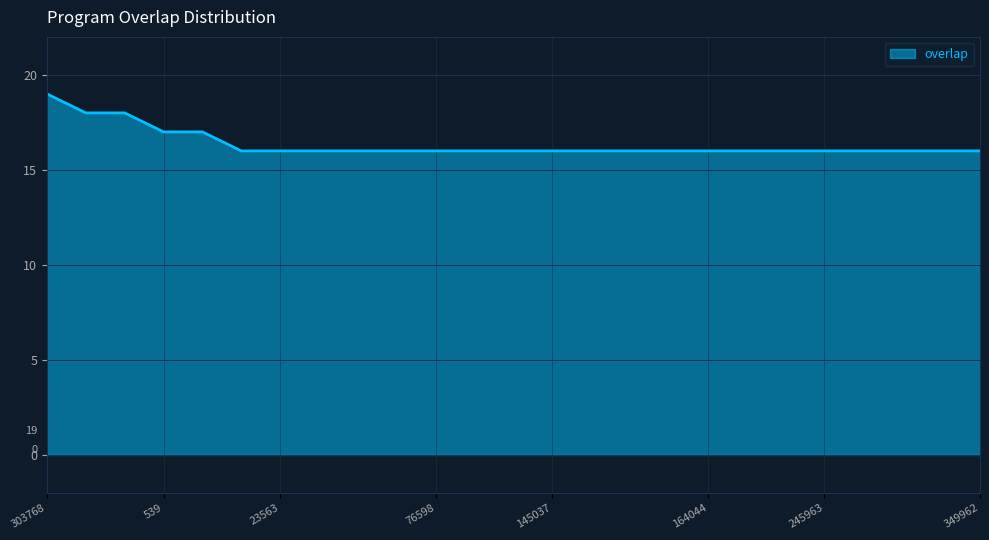

What is the greatest value displayed?

19